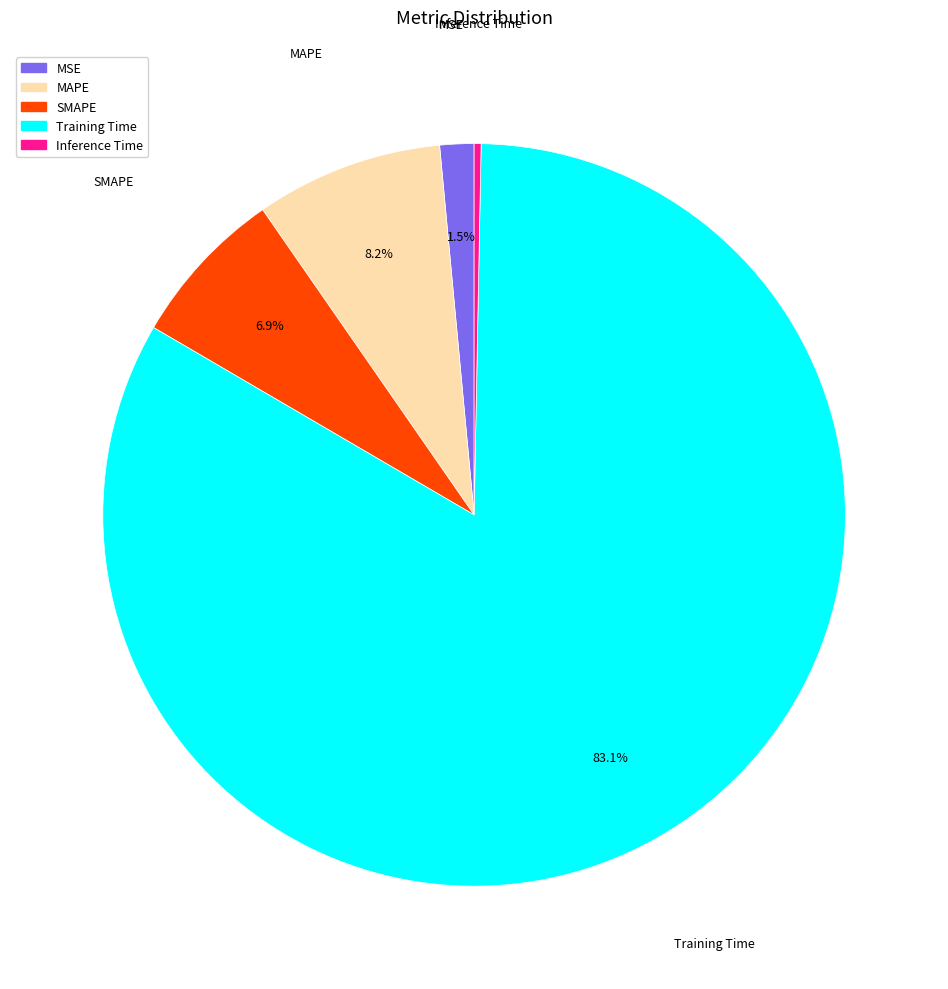

How many slices are in this pie chart?

5